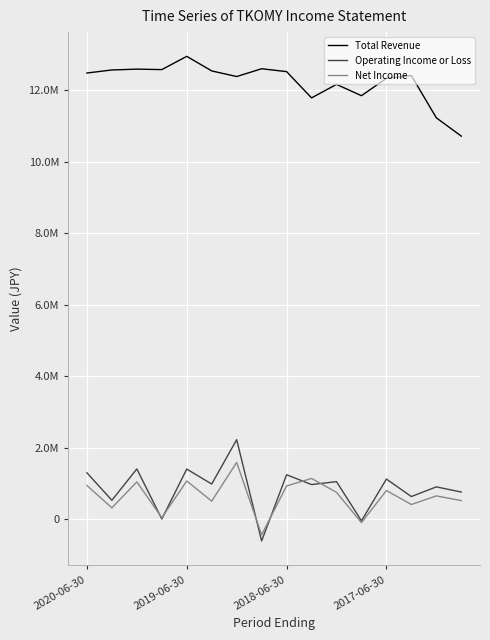

What are all the series names shown in the legend?

Total Revenue, Operating Income or Loss, Net Income